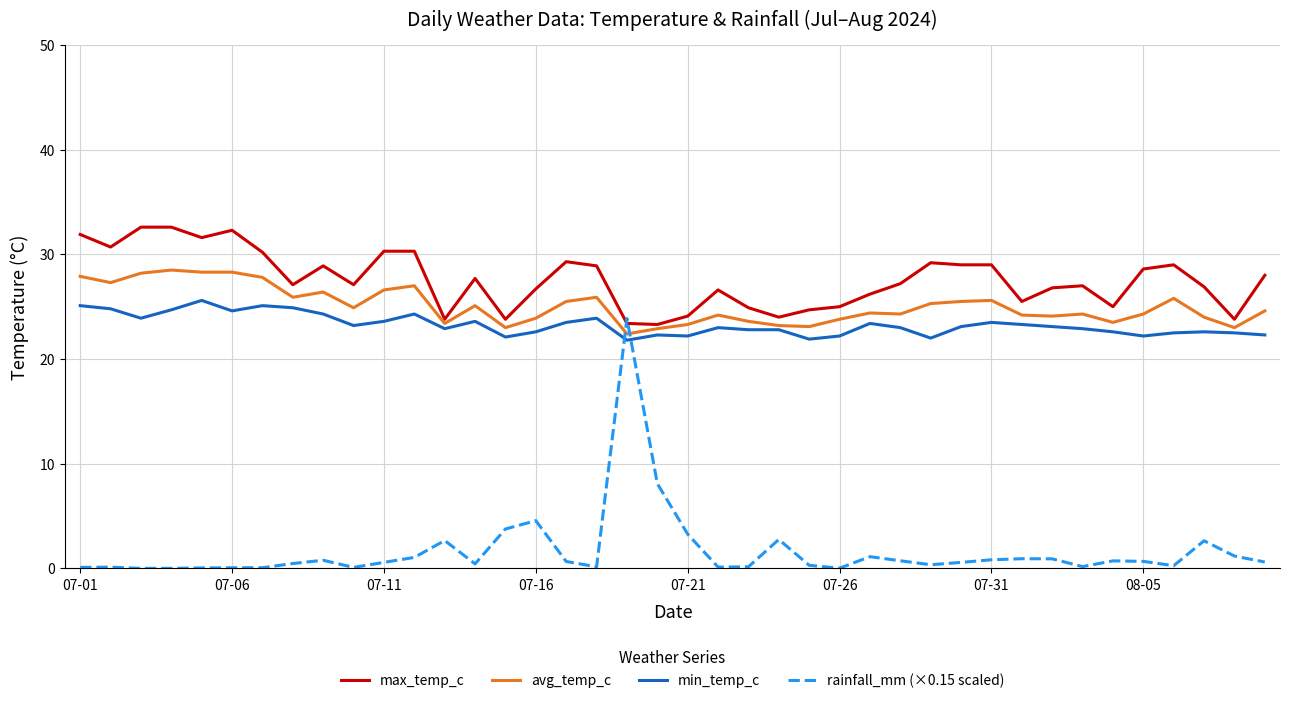

What is the maximum value for avg_temp_c?

28.5